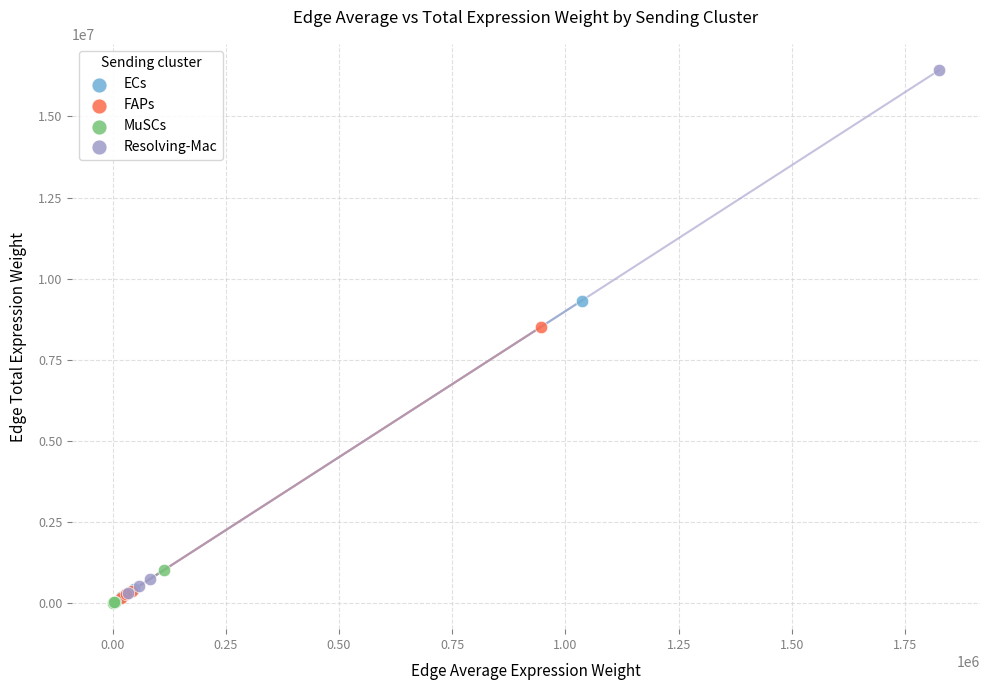

Which series contains the highest Y value?

Resolving-Mac